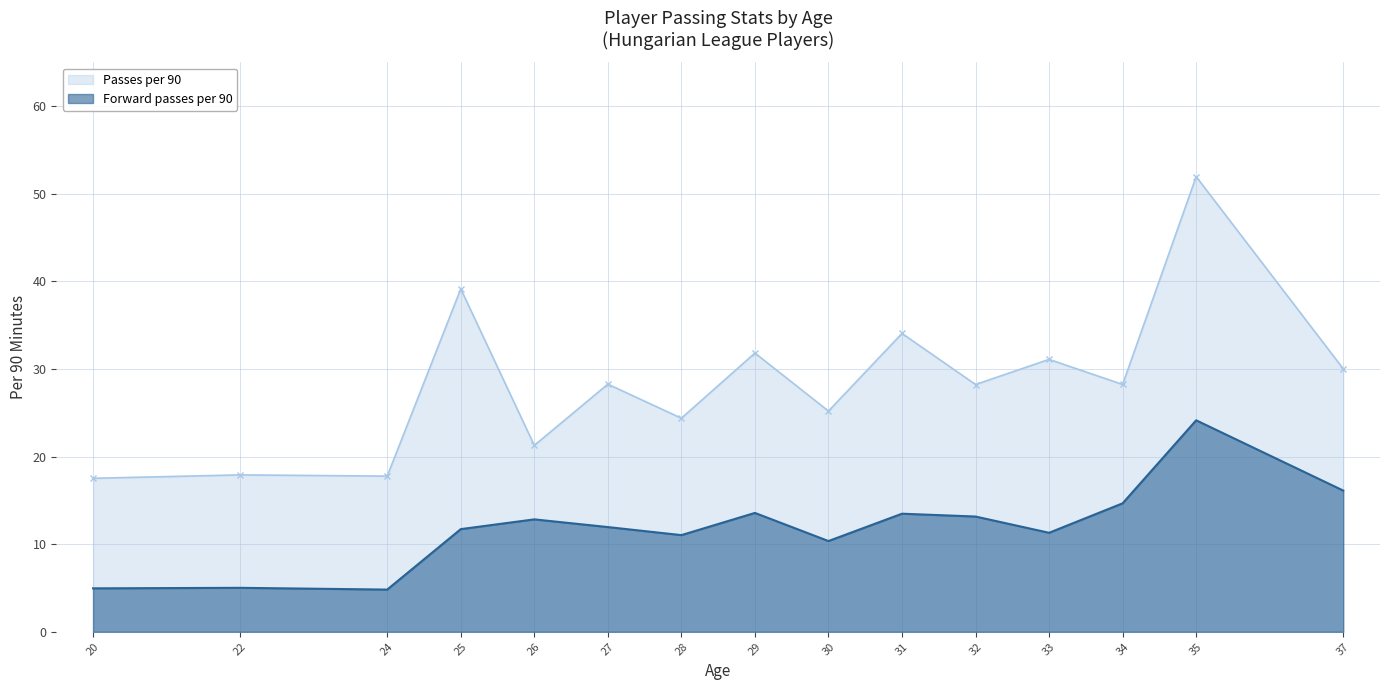

What are all the series names shown in the legend?

Passes per 90, Forward passes per 90